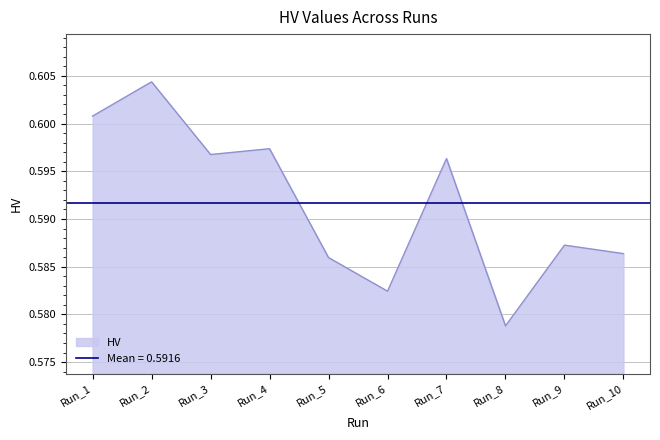

Does the chart have visible grid lines?

Yes